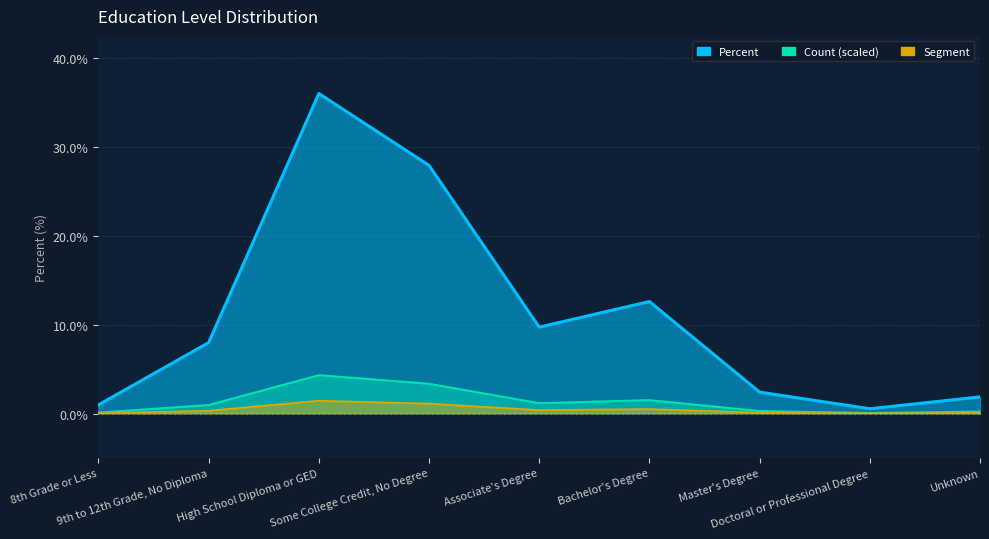

What is the sum of the values at High School Diploma or GED and Doctoral or Professional Degree?

36.5